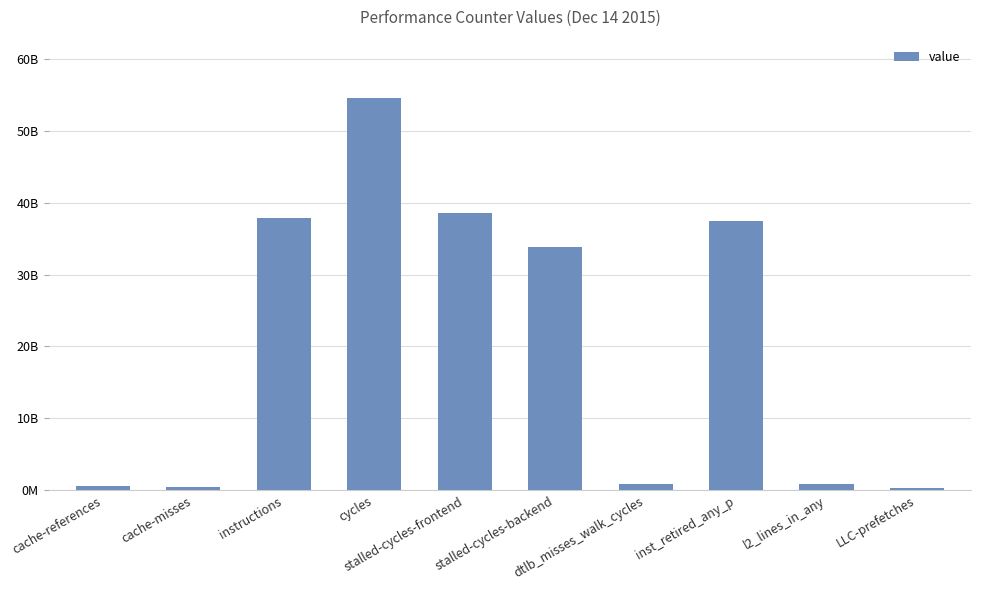

List the labels in order of value, smallest first.

LLC-prefetches, cache-misses, cache-references, l2_lines_in_any, dtlb_misses_walk_cycles, stalled-cycles-backend, inst_retired_any_p, instructions, stalled-cycles-frontend, cycles